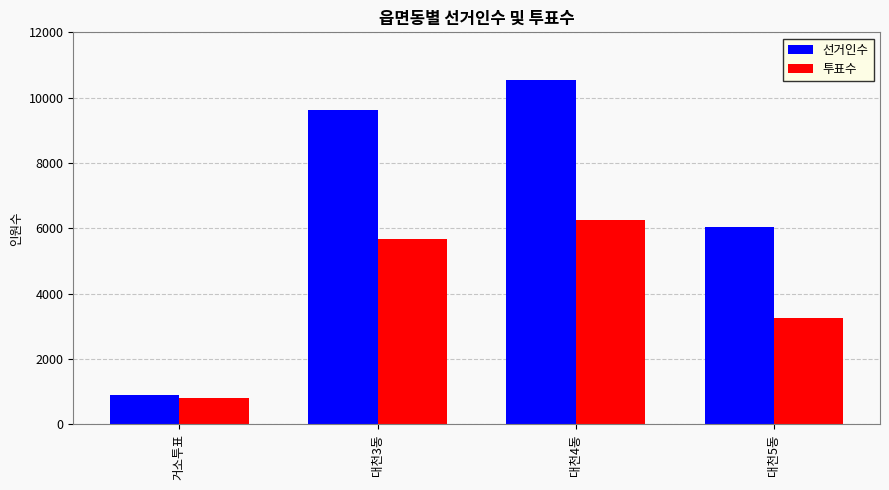

What is the sum of all 투표수 values?

15999